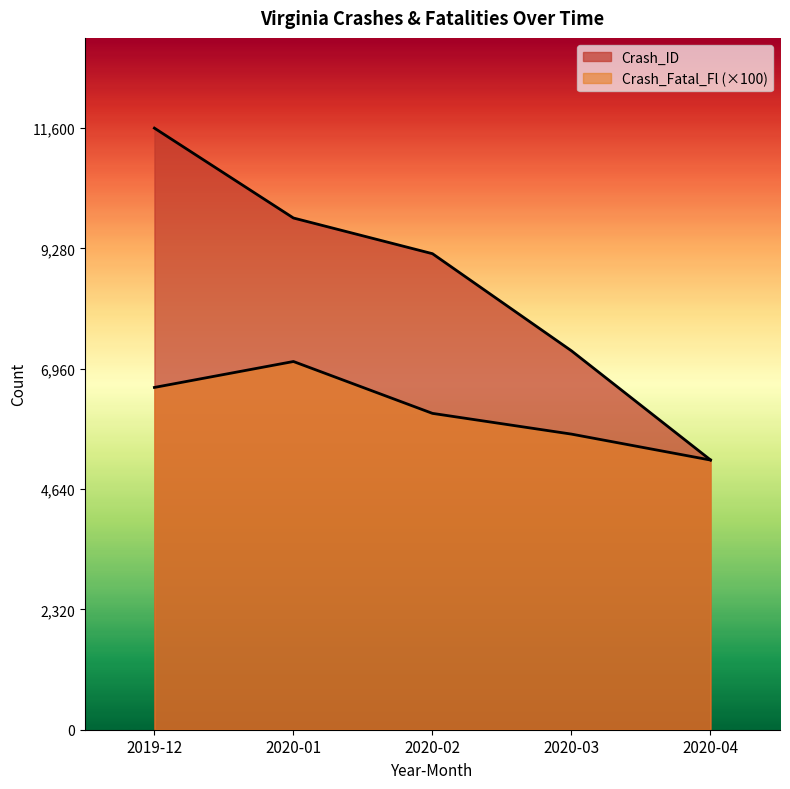

True or false: Crash_Fatal_Fl and Crash_ID intersect in this chart.

False